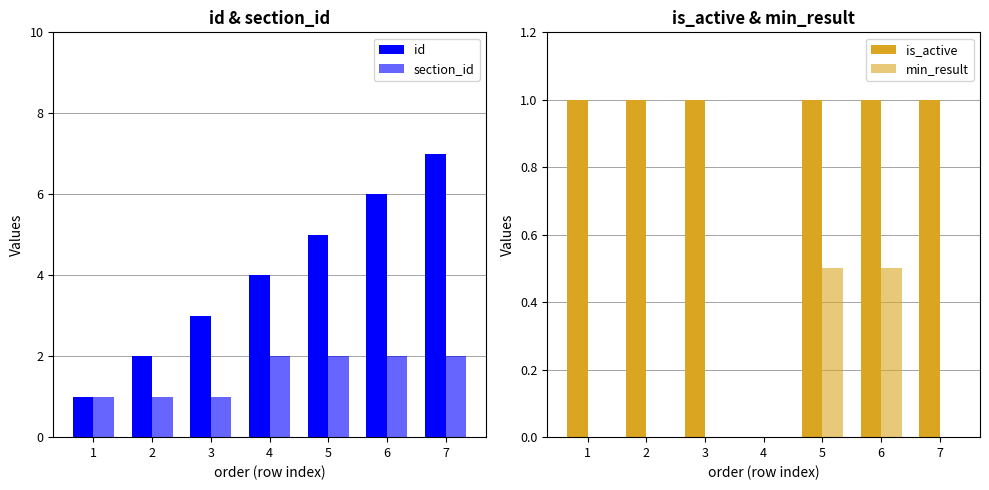

How many data points in id are less than 4?

3